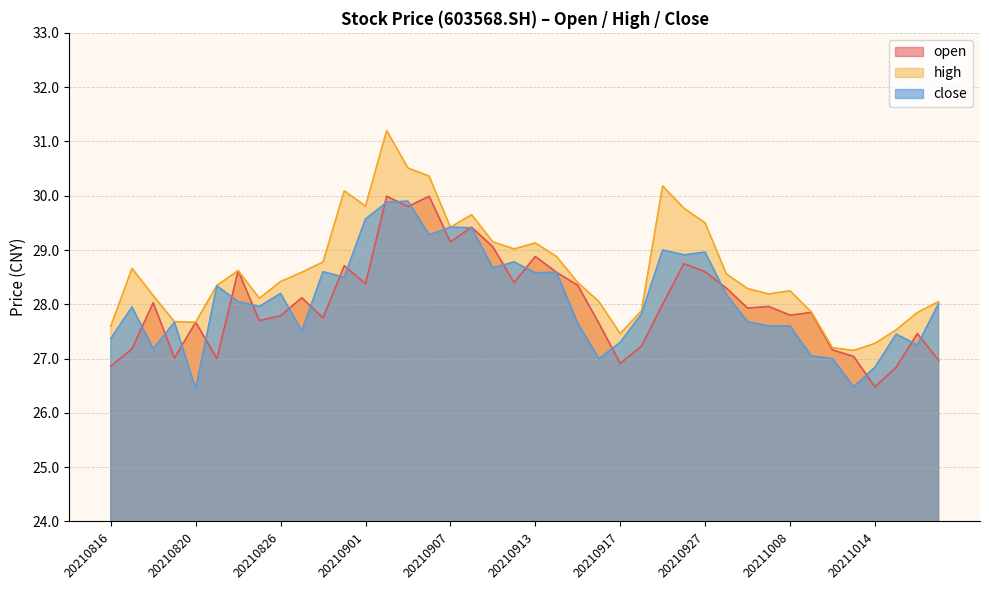

Does the chart have visible grid lines?

Yes